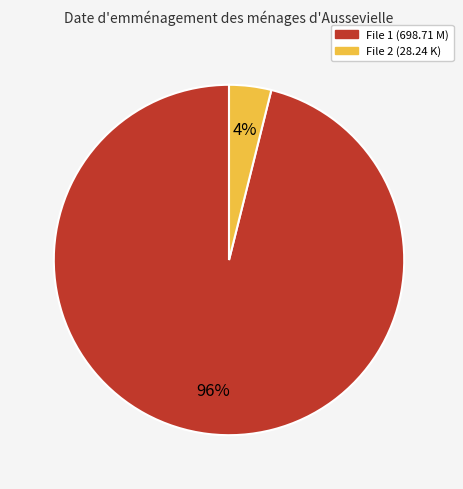

To the nearest percent, what is the difference between the largest and smallest slice percentages?

92%